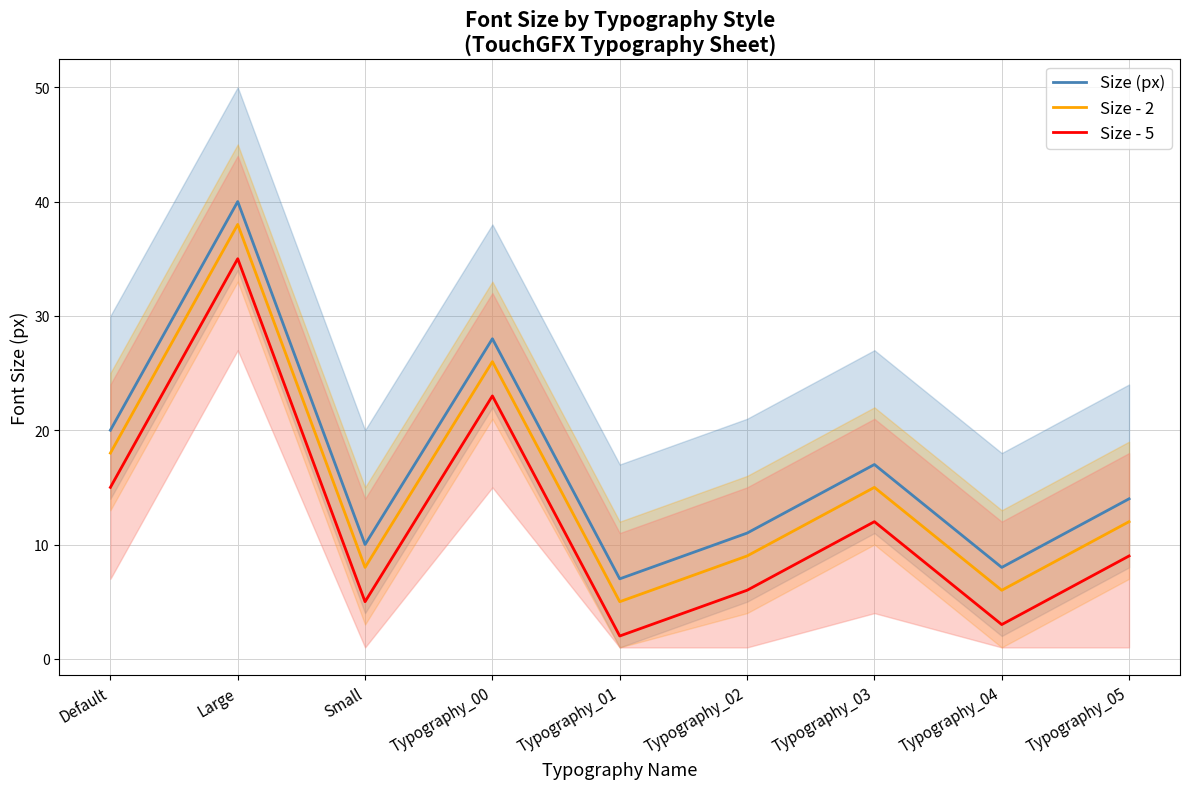

Which category has the lowest value across all series?

Typography_01